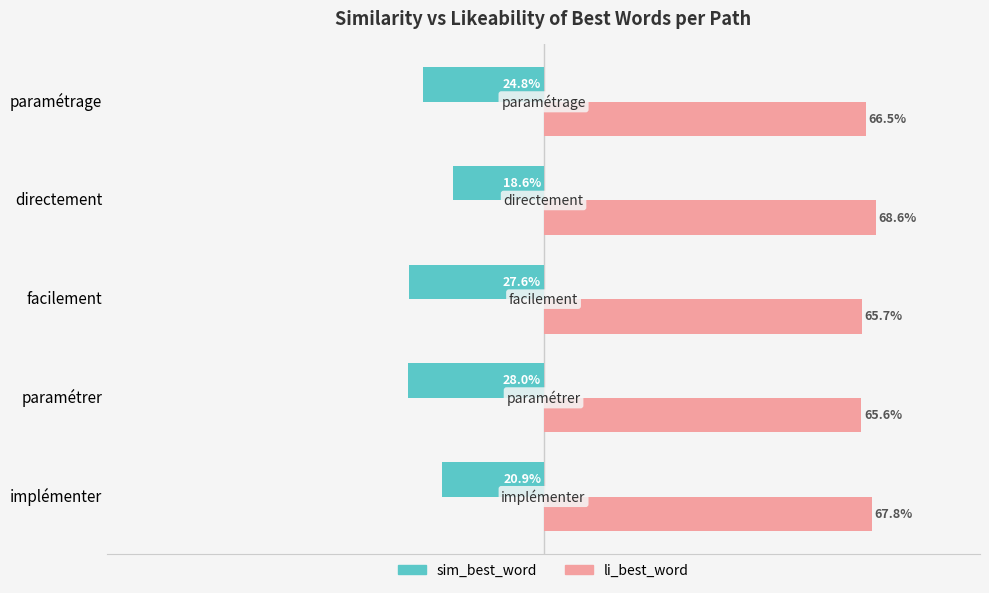

What are all the series names shown in the legend?

sim_best_word, li_best_word